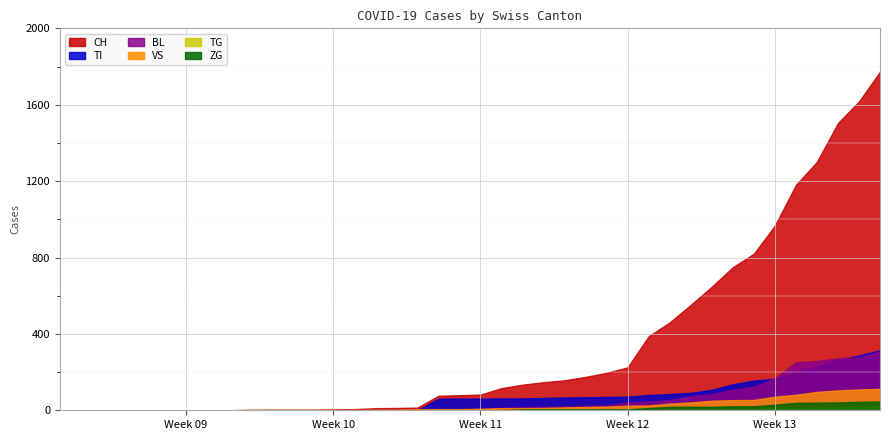

Between 18 and 36, which is larger?

36